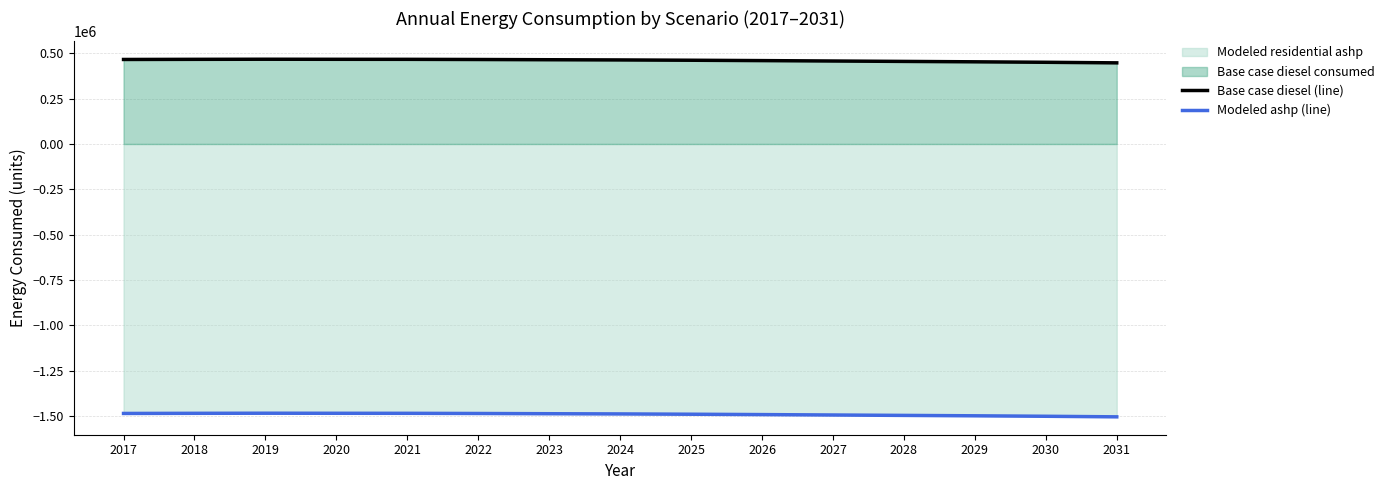

What is the maximum value for Base case diesel (line)?

466937.0